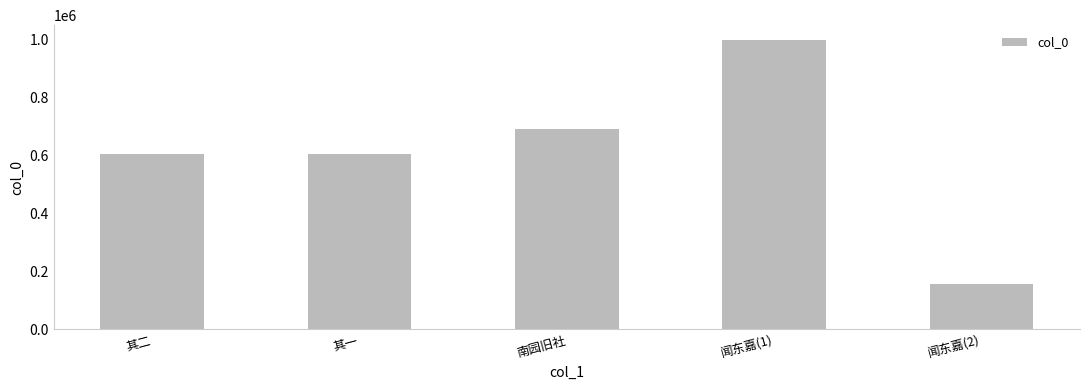

How many bars are there in total?

5